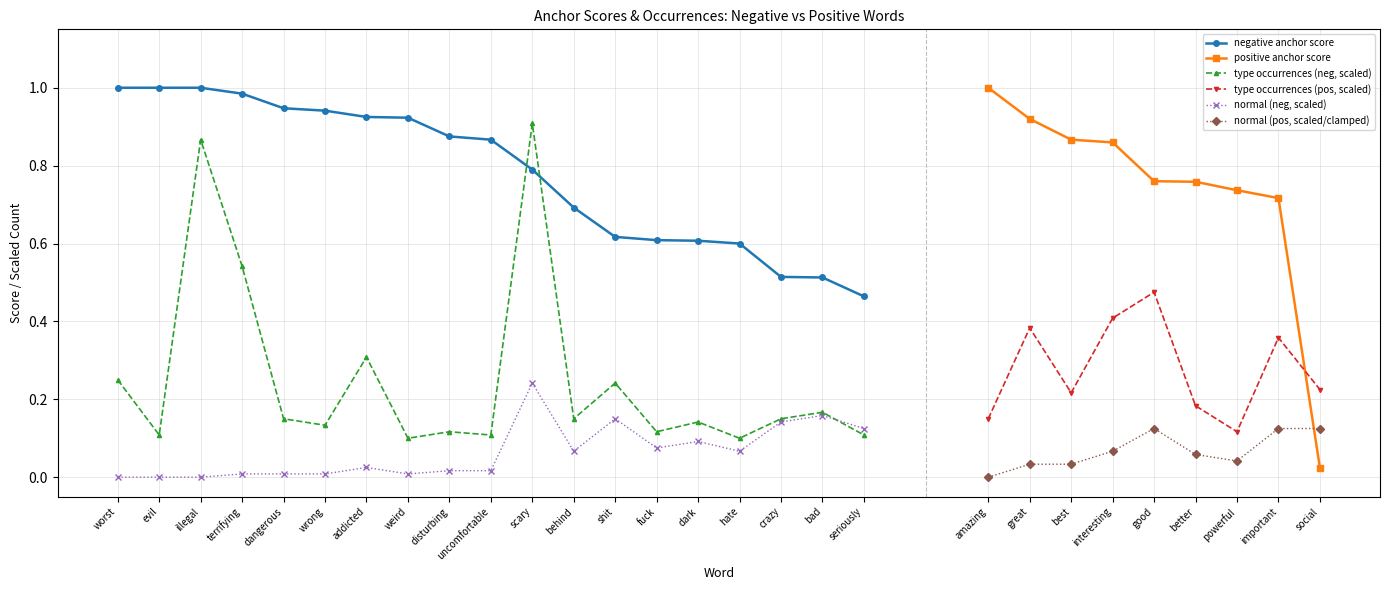

Which series has the largest total across all categories?

negative anchor score